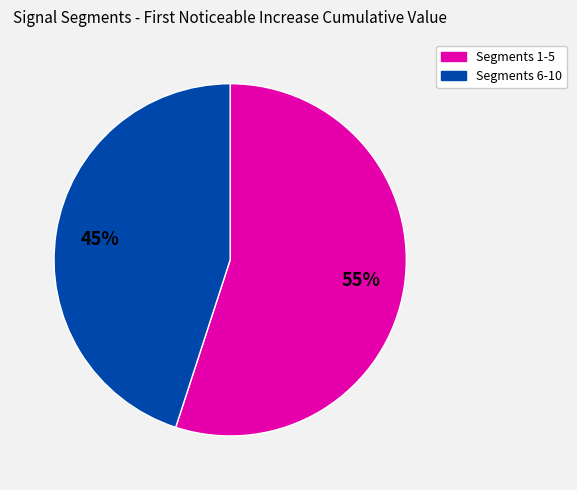

Is there any slice that represents more than half of the pie?

Yes